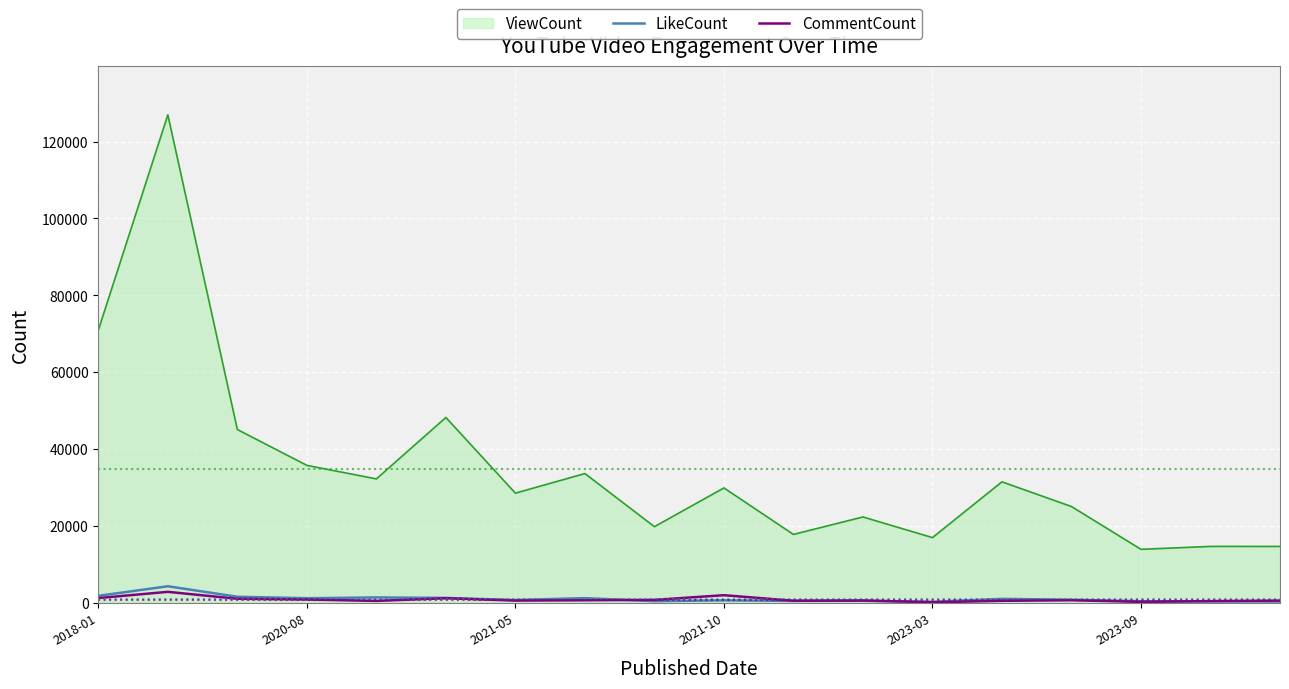

What is the greatest value displayed?

126960